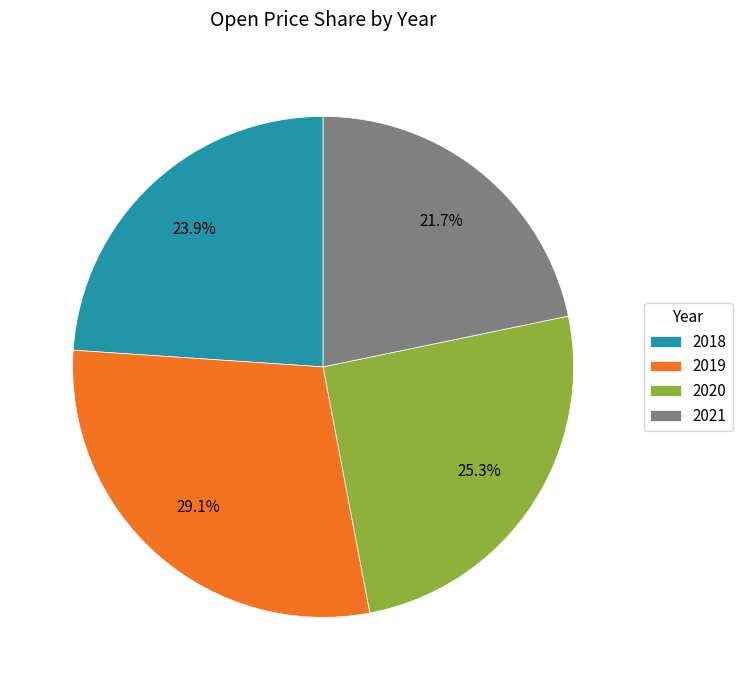

Rank the categories by value from highest to lowest.

2019, 2020, 2018, 2021